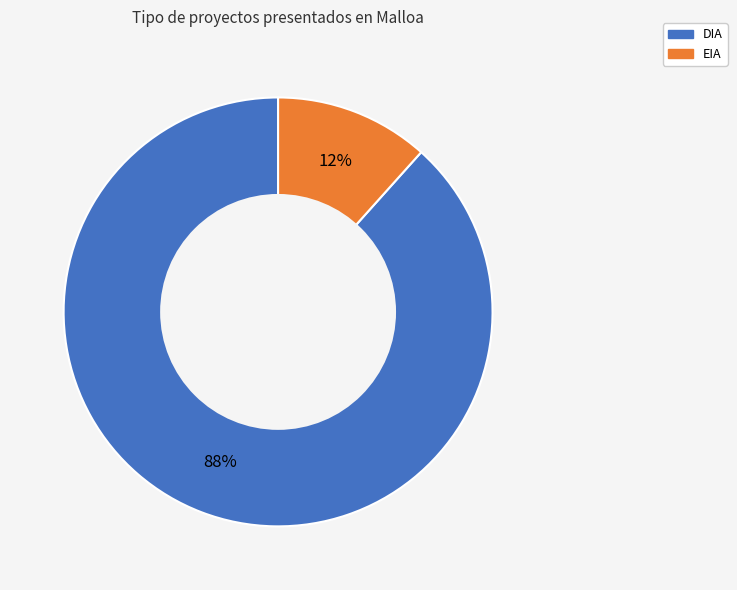

To the nearest percent, what portion does EIA represent?

12%